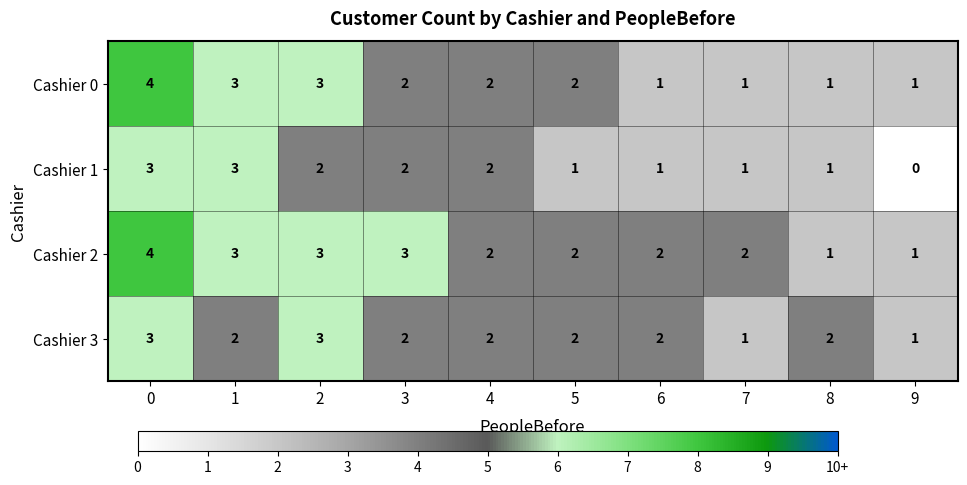

What is the difference between the Cashier 1 values at 9 and 1?

3